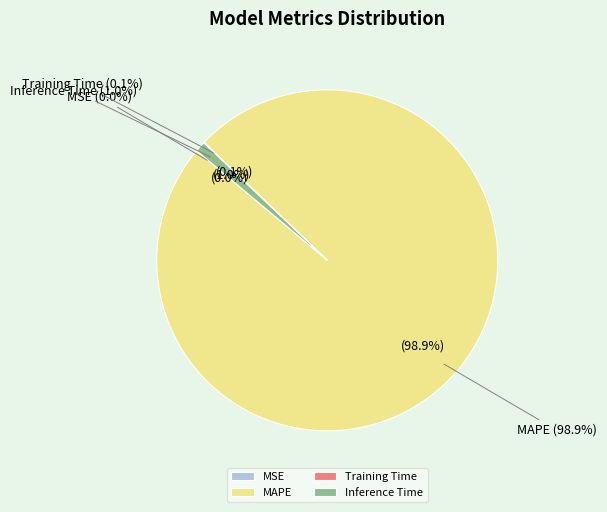

How many segments does this pie chart have?

4